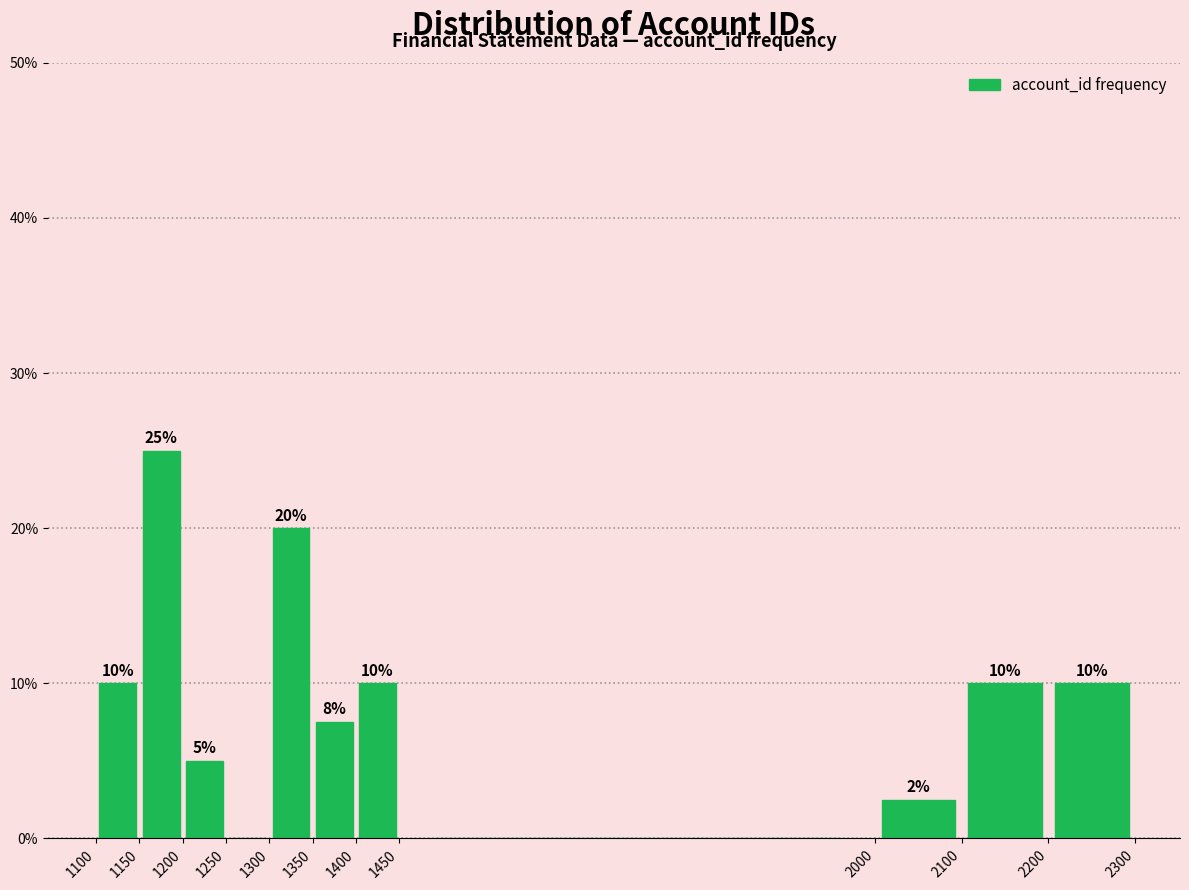

Which range on the x-axis has the tallest bar?

1150 to 1200